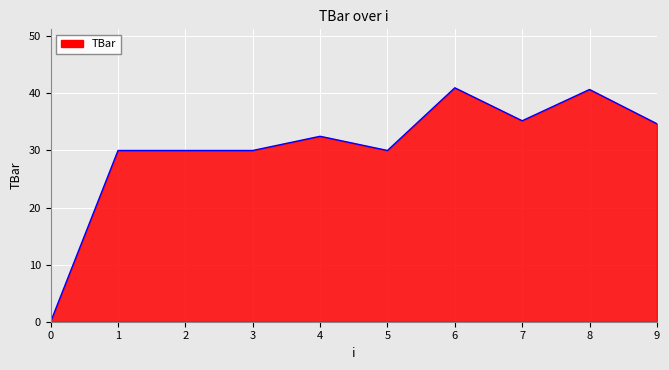

What is the difference between the values at 4 and 3?

2.5